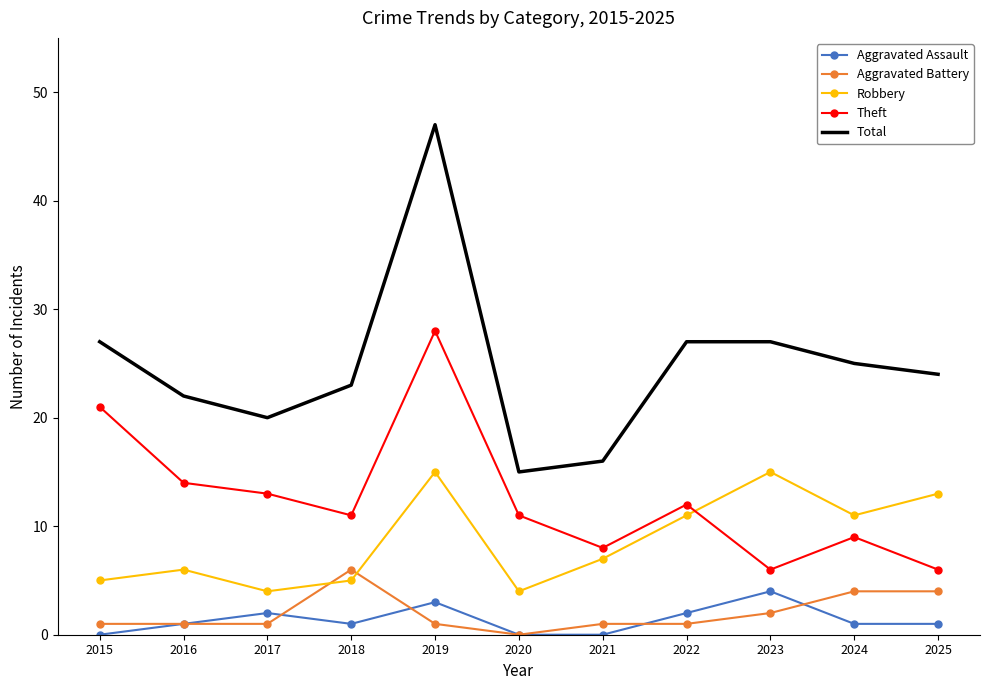

Which series has the widest spread of values?

Total